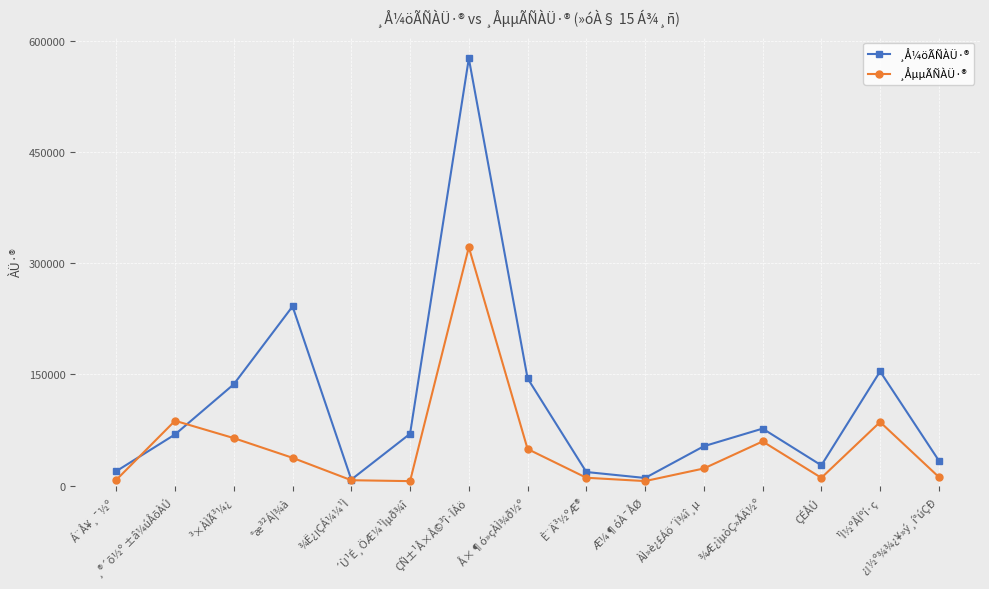

How many data points does each series have?

15